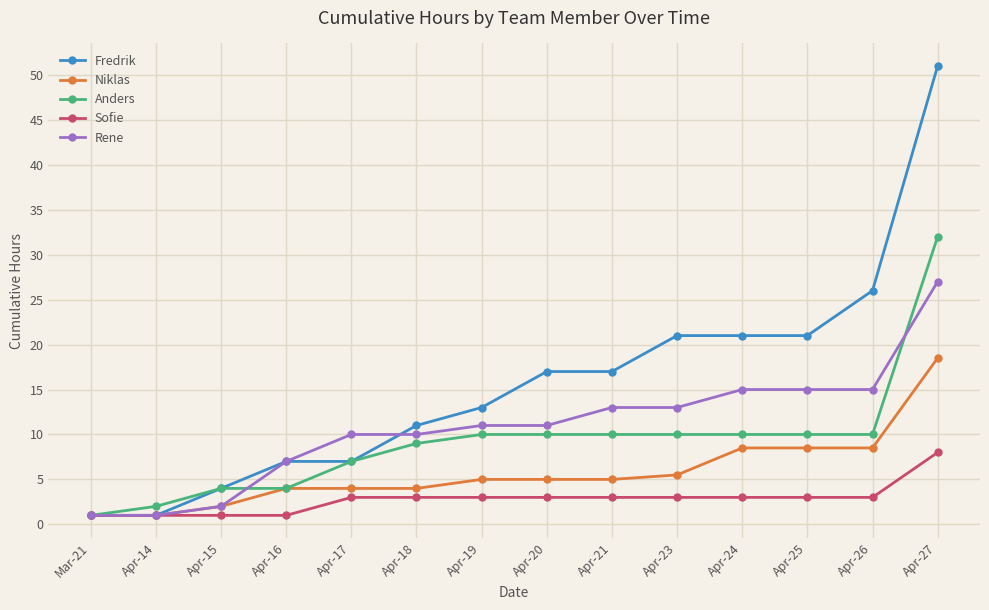

Which category has the highest value across all series?

Apr-27